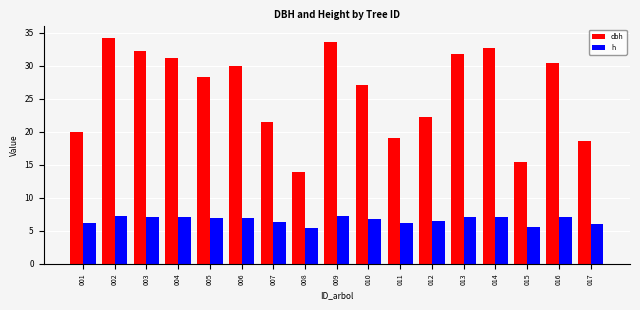

What is the sum of all h values?

113.3